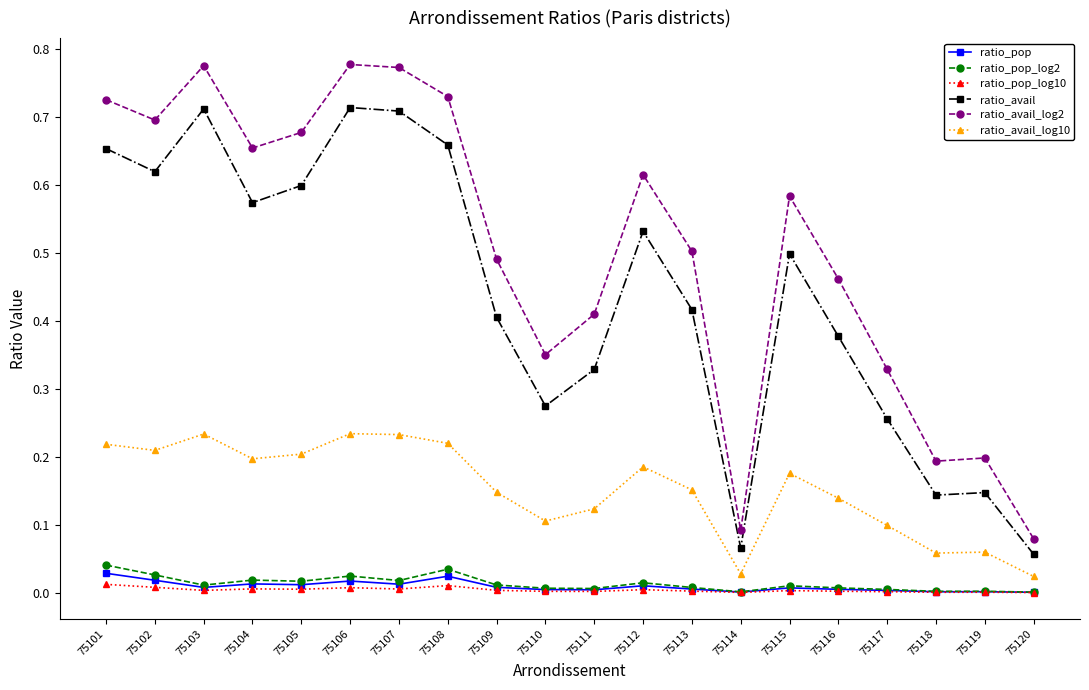

Is this an area chart (filled region under the line)?

No